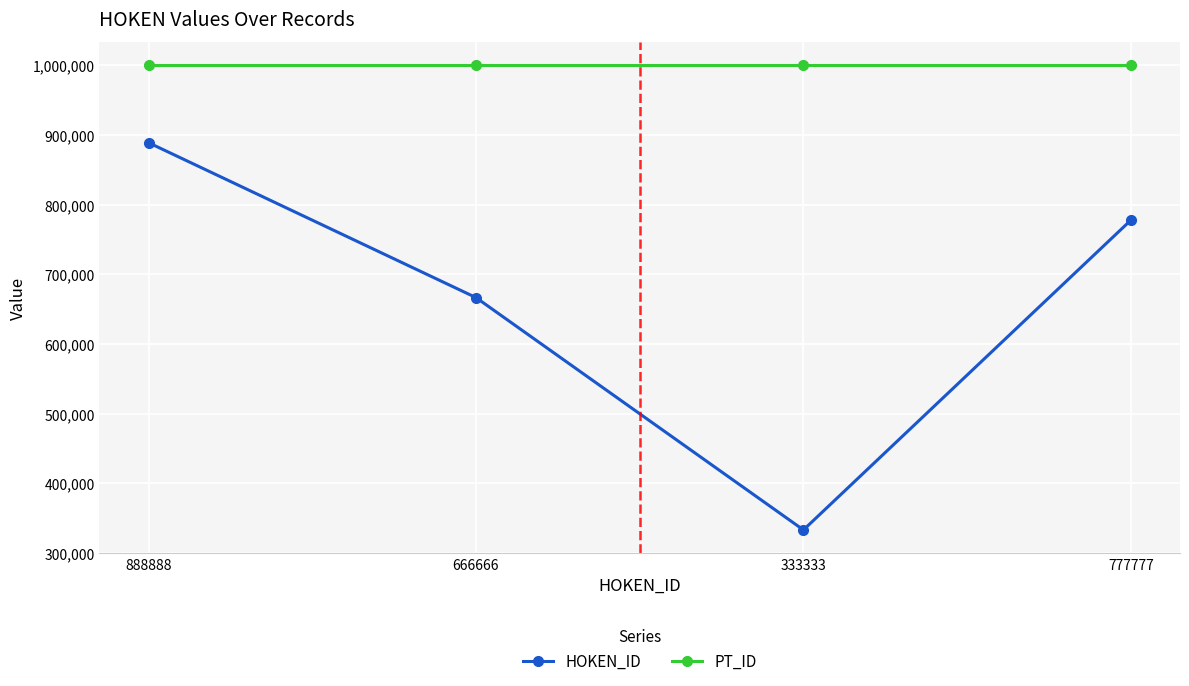

How many data points in HOKEN_ID are less than 777777?

2